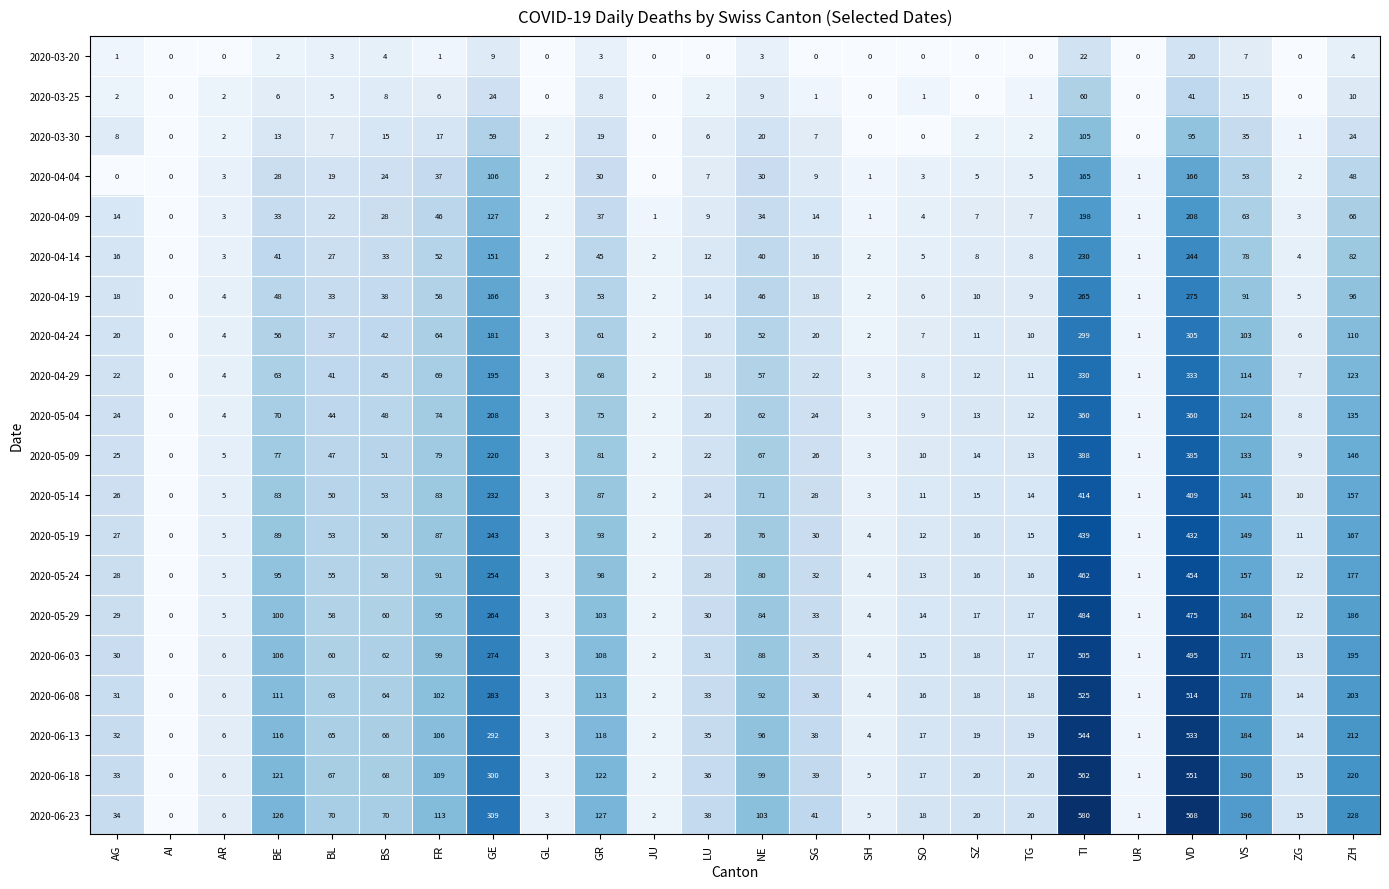

At which label does 2020-05-19 first exceed 30?

BE